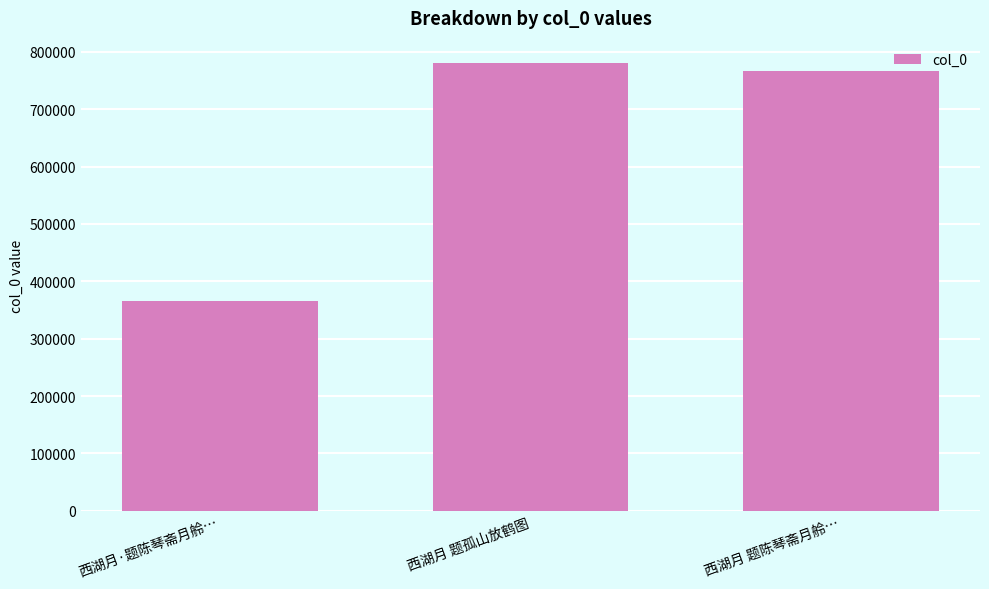

List the labels in order of value, largest first.

西湖月 题孤山放鹤图, 西湖月 题陈琴斋月舲…, 西湖月·题陈琴斋月舲…